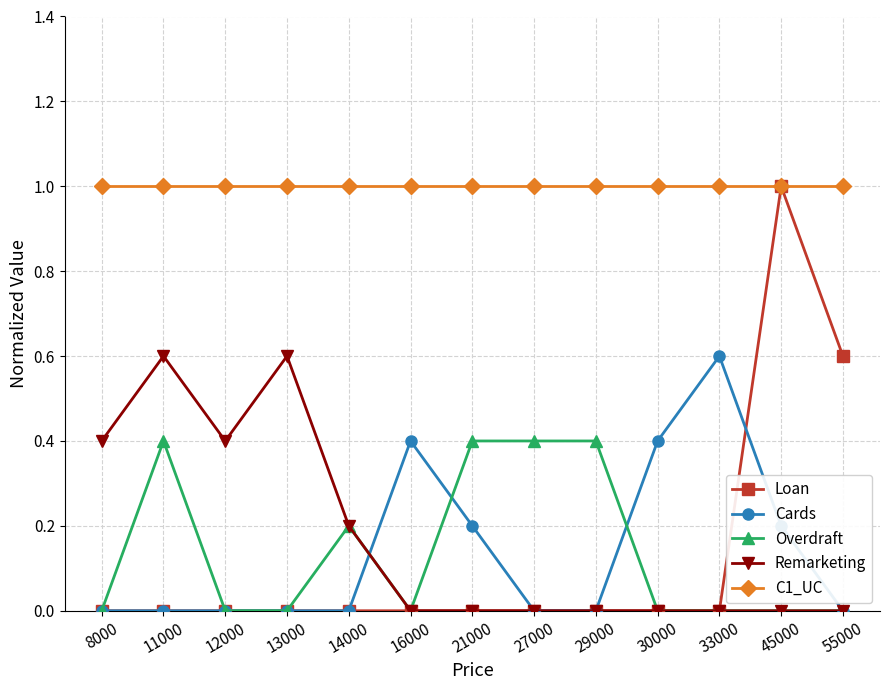

What is the approximate value of C1_UC at 11000?

1.0